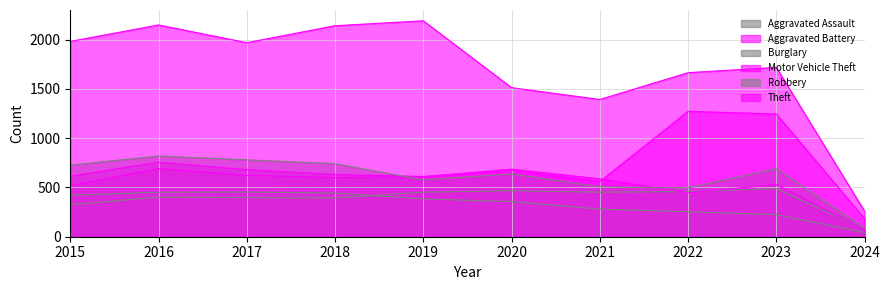

What is the average value of the Theft series?

1697